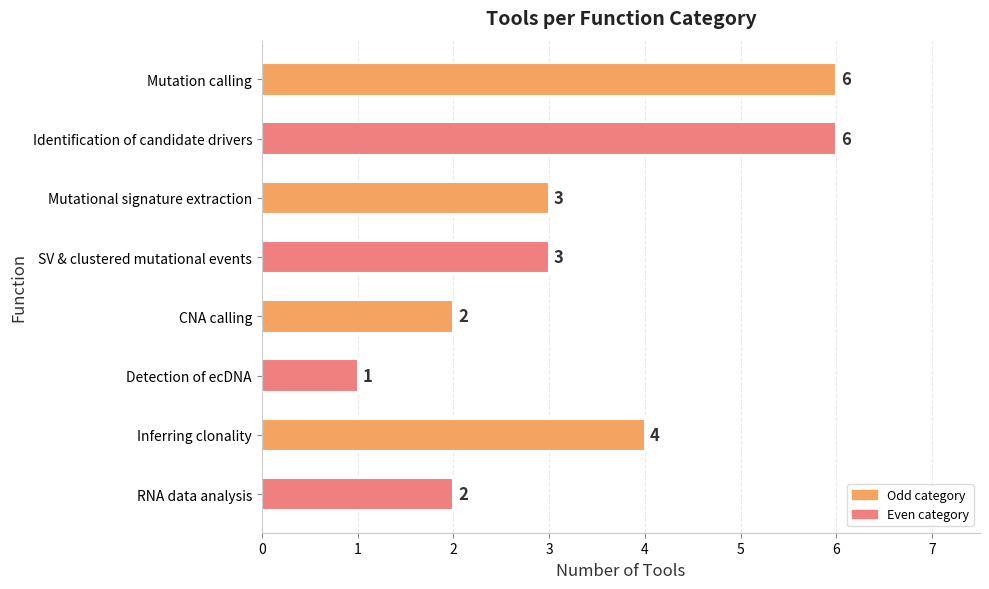

Count the number of categories in the chart.

8